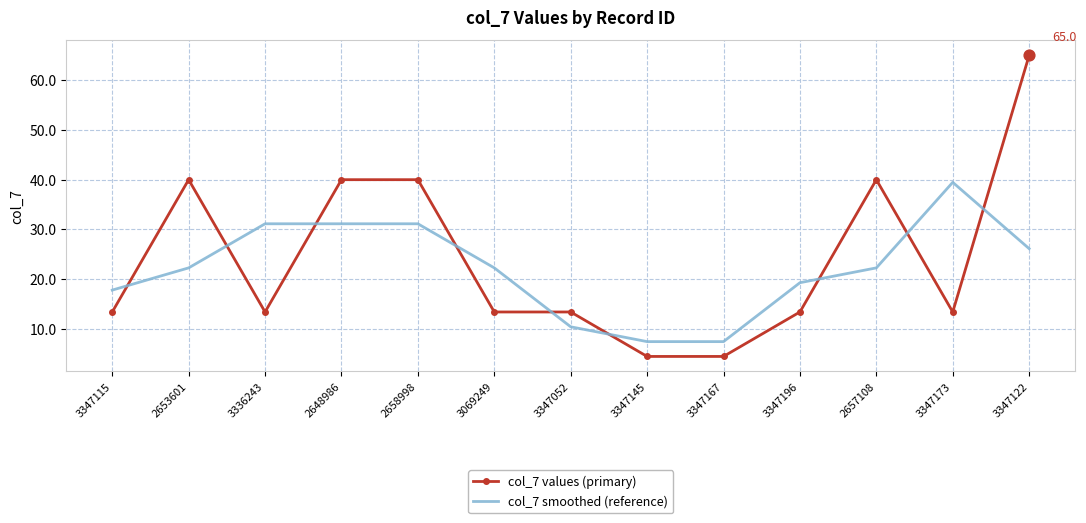

What is the spread (max minus min) of values at 3347173?

26.1